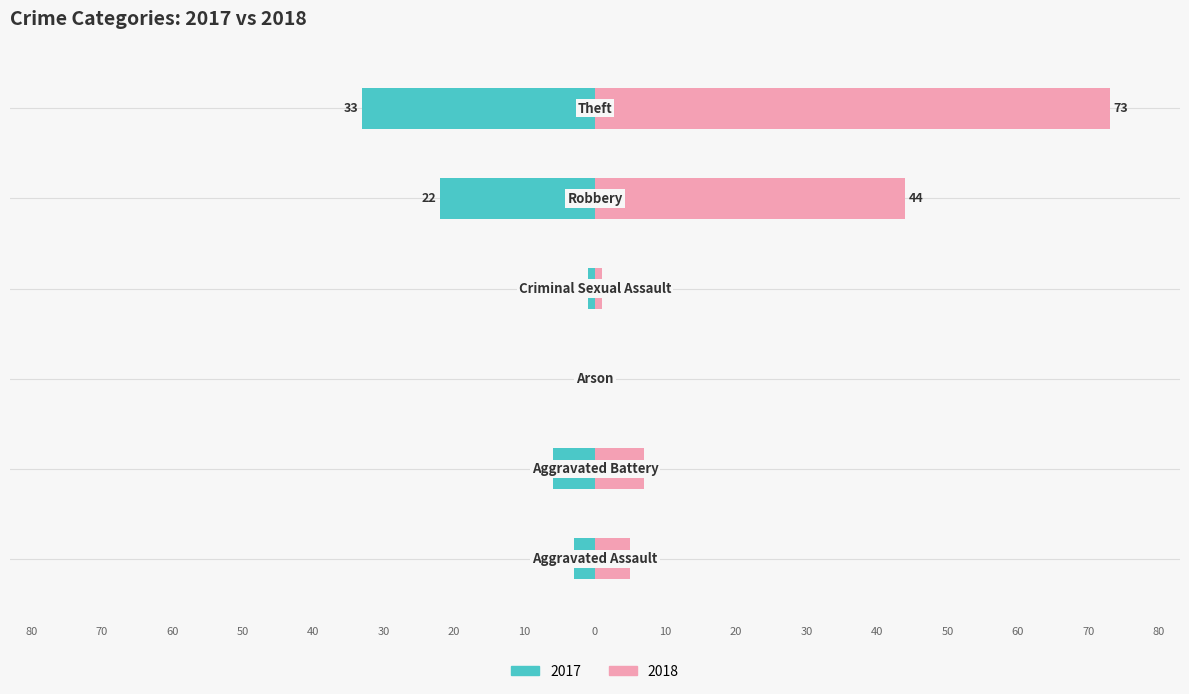

What is the label of the 1st bar from the left?

Aggravated Assault